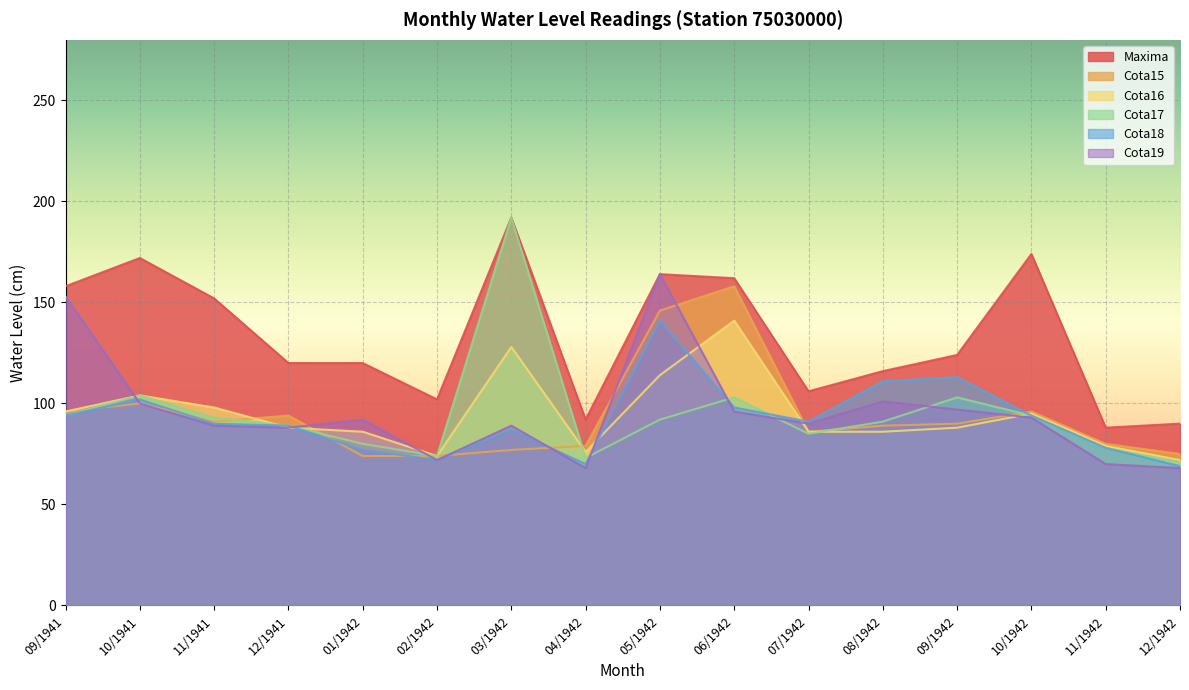

What is the spread (max minus min) of values at 11/1942?

18